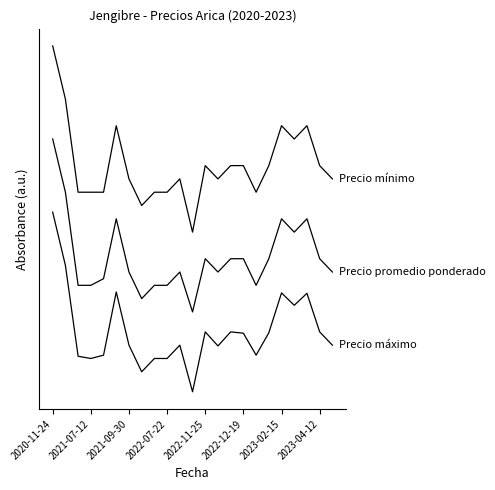

True or false: Precio promedio ponderado has a value of 30292 at 19.

False